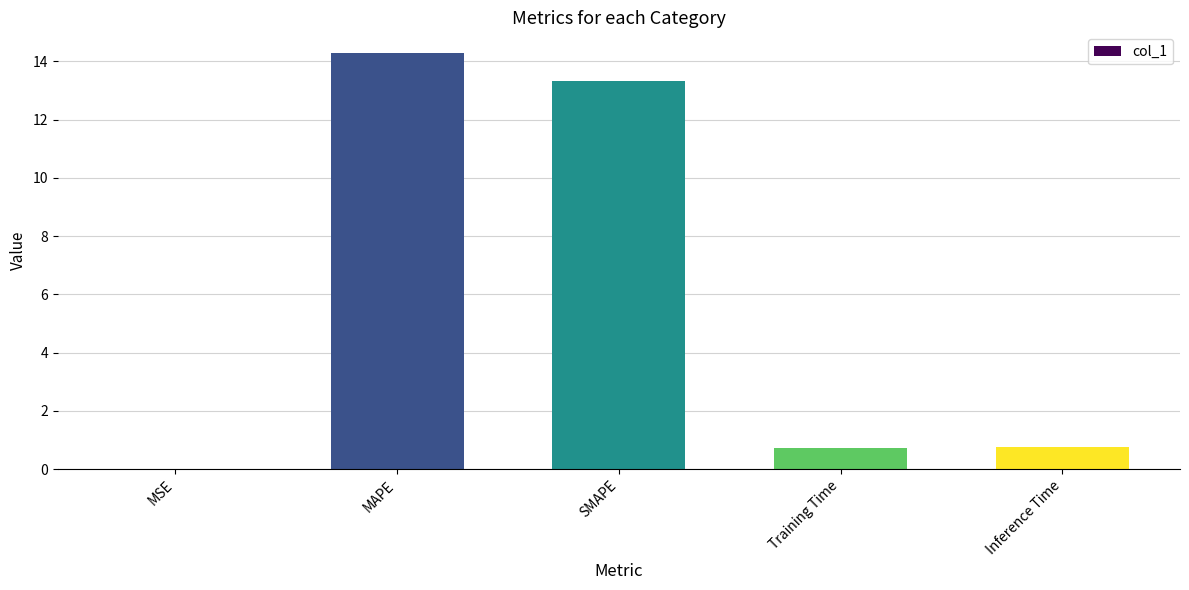

What is the sum of the values at Inference Time and SMAPE?

14.1